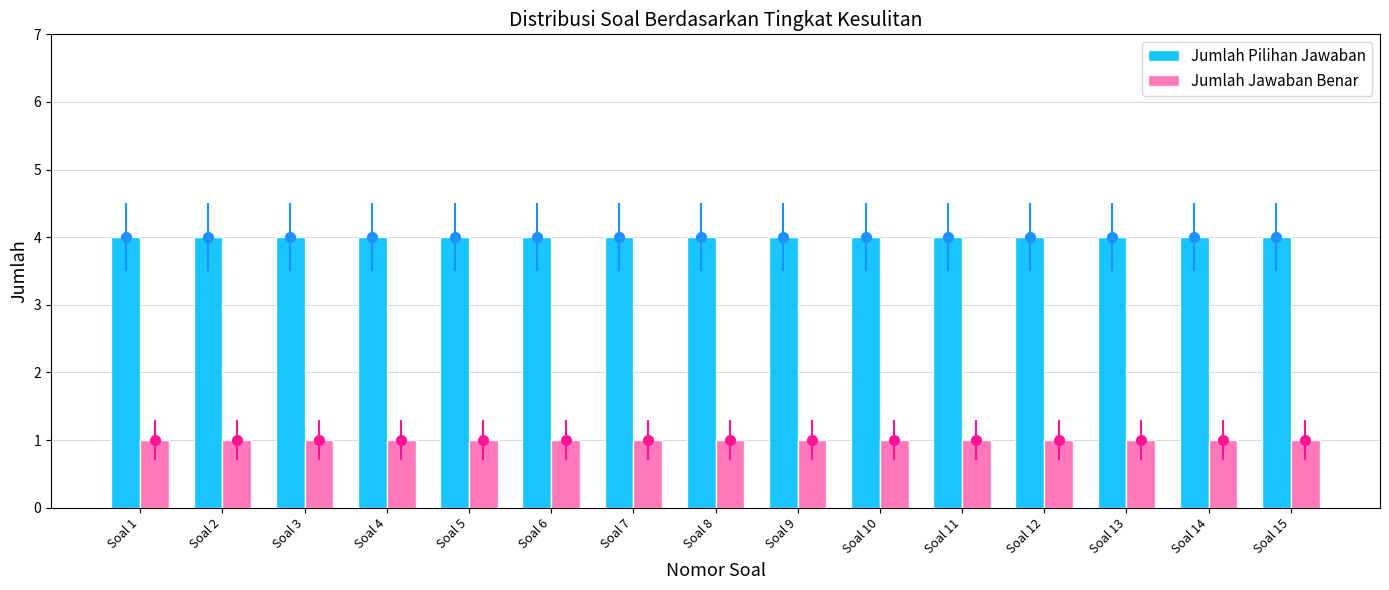

Reading right to left, list all the values displayed in this chart.

Jumlah Pilihan Jawaban: 4	4	4	4	4	4	4	4	4	4	4	4	4	4	4
Jumlah Jawaban Benar: 1	1	1	1	1	1	1	1	1	1	1	1	1	1	1